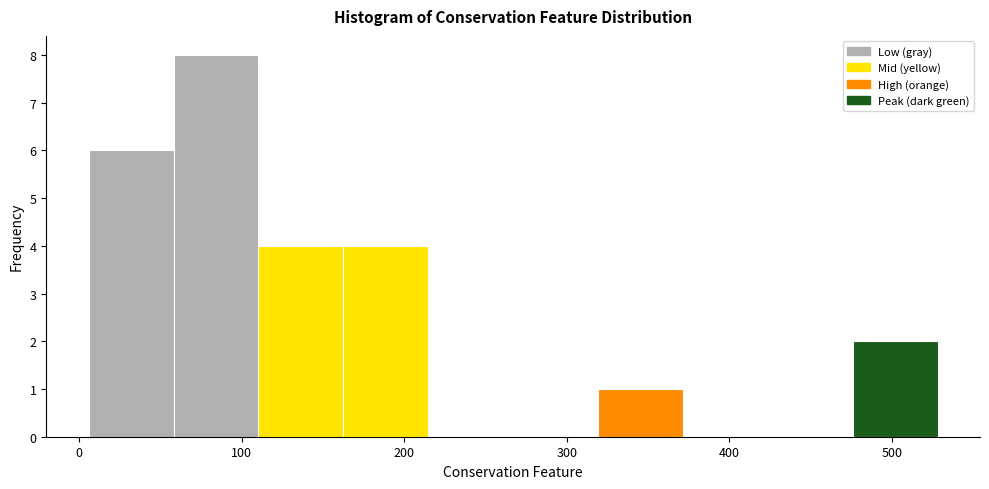

Reading left to right, transcribe this chart: for each bar, give the range it covers on the x-axis and its height. Neither the bar edges nor the heights are printed on the chart, so give them approximately, as read against the axes.

10 to 60: 6
60 to 110: 8
110 to 160: 4
160 to 210: 4
210 to 270: 0
270 to 320: 0
320 to 370: 1
370 to 420: 0
420 to 480: 0
480 to 530: 2